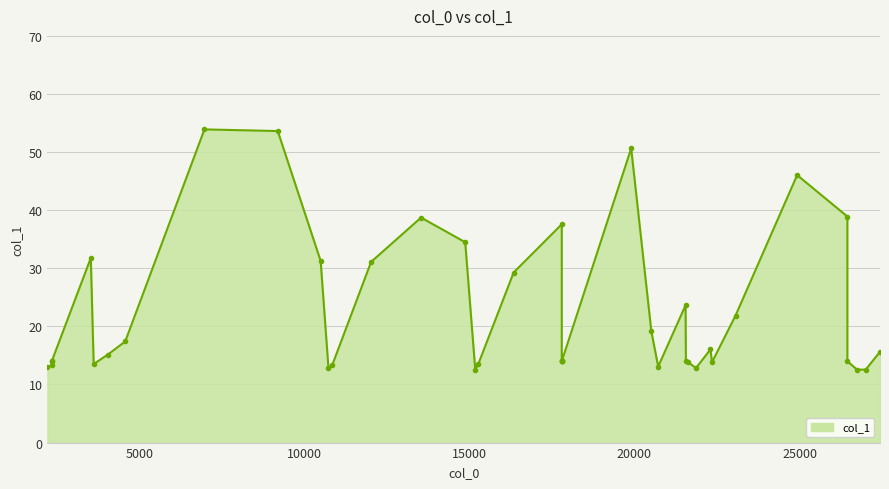

At which label is the value closest to 33?

3533.46